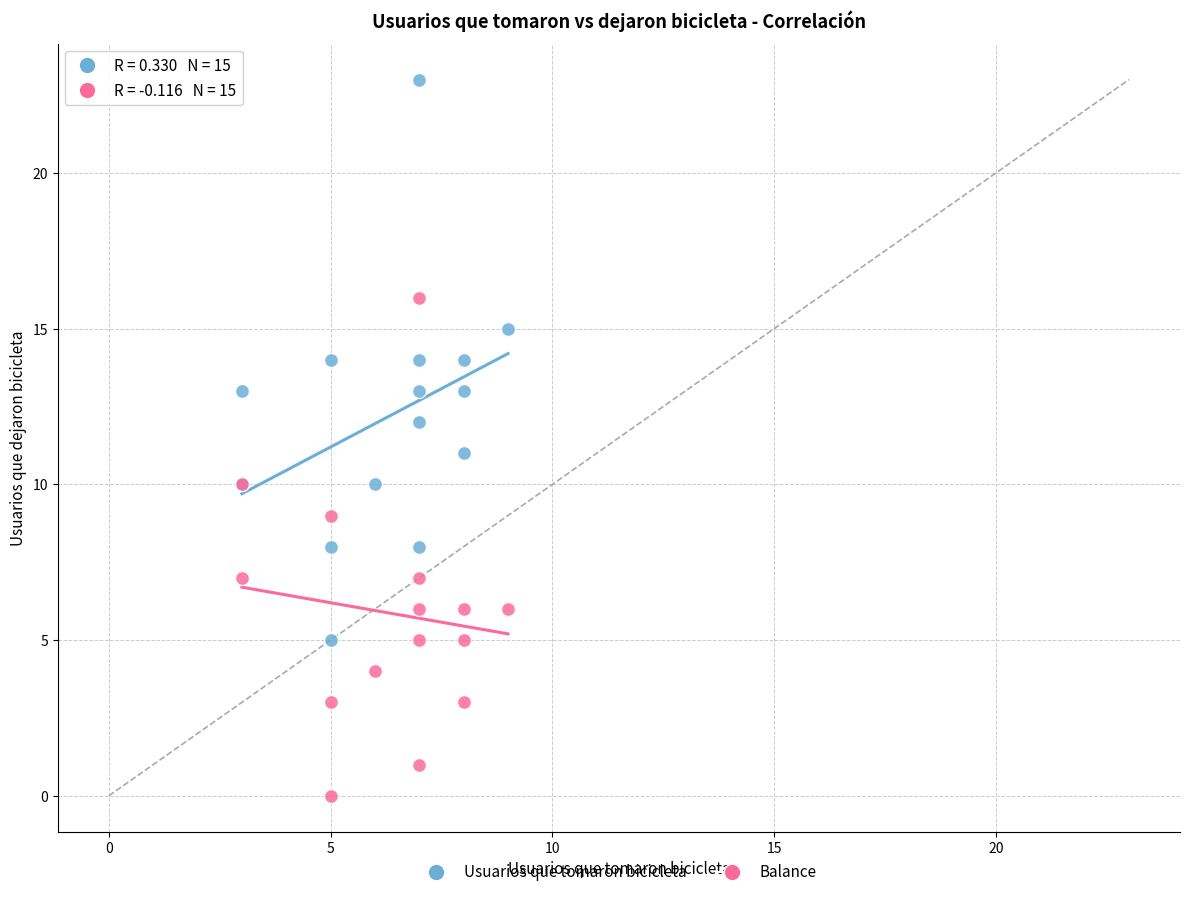

Which series contains the lowest Y value?

Balance